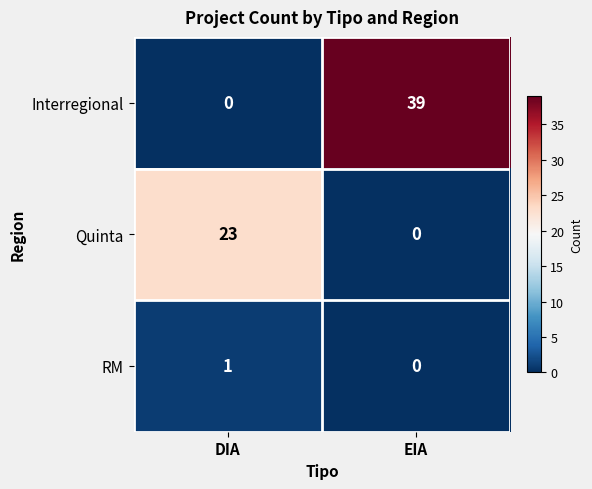

How many series are shown in this chart?

3